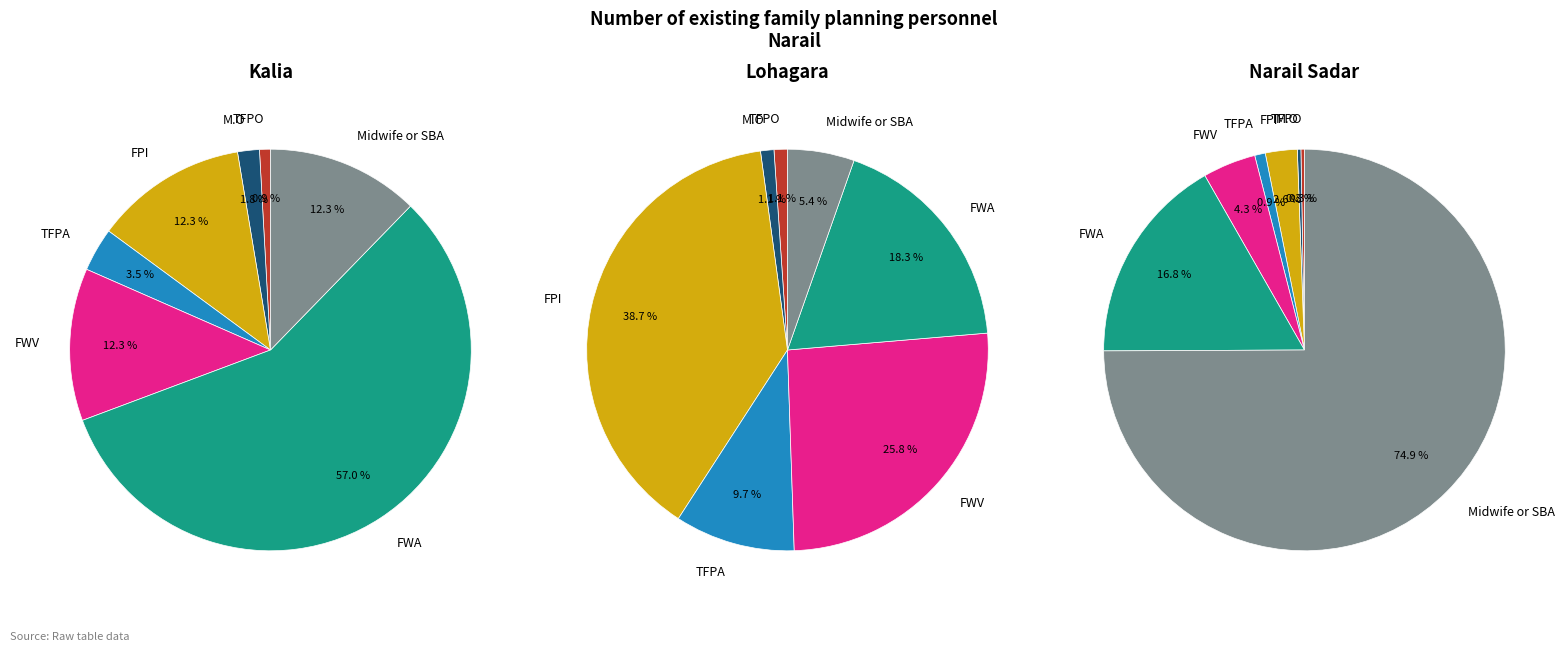

Which series has the largest range (max minus min)?

Narail Sadar